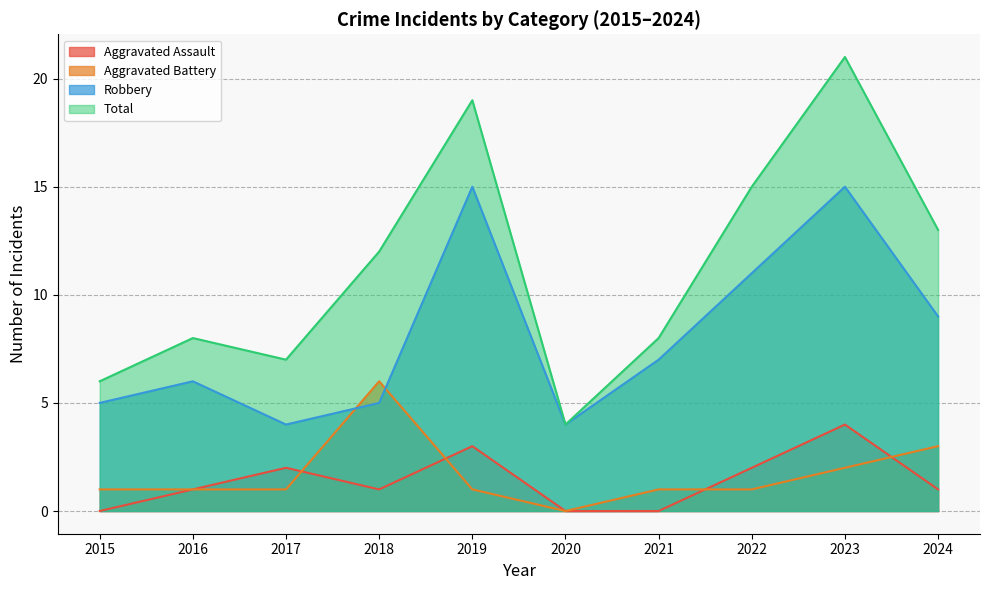

Which category has the lowest value in the Robbery series?

2017